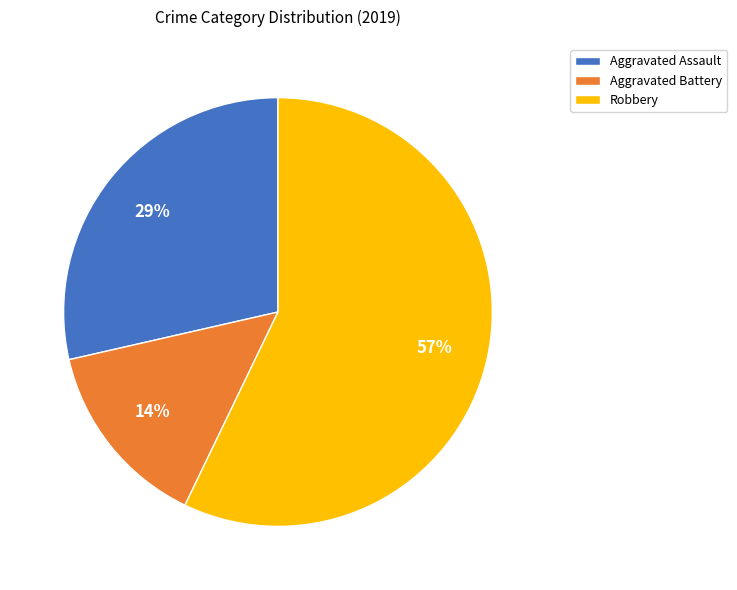

Is the sum of Robbery and Aggravated Battery greater than half?

Yes